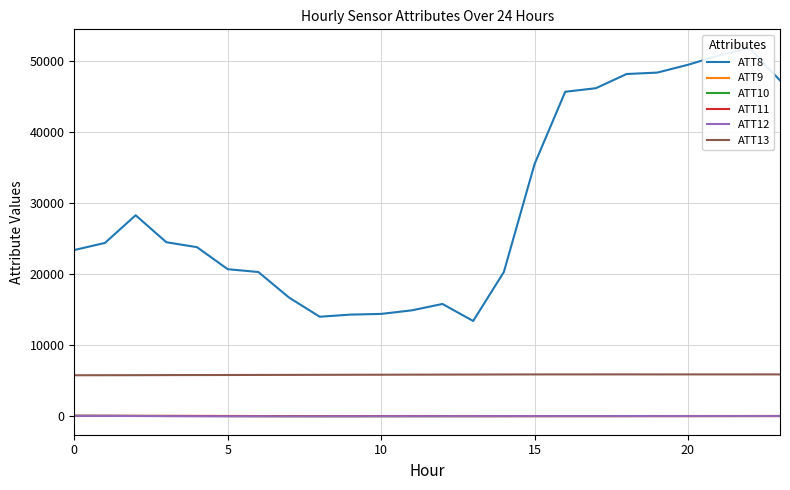

What are all the series names shown in the legend?

ATT8, ATT9, ATT10, ATT11, ATT12, ATT13